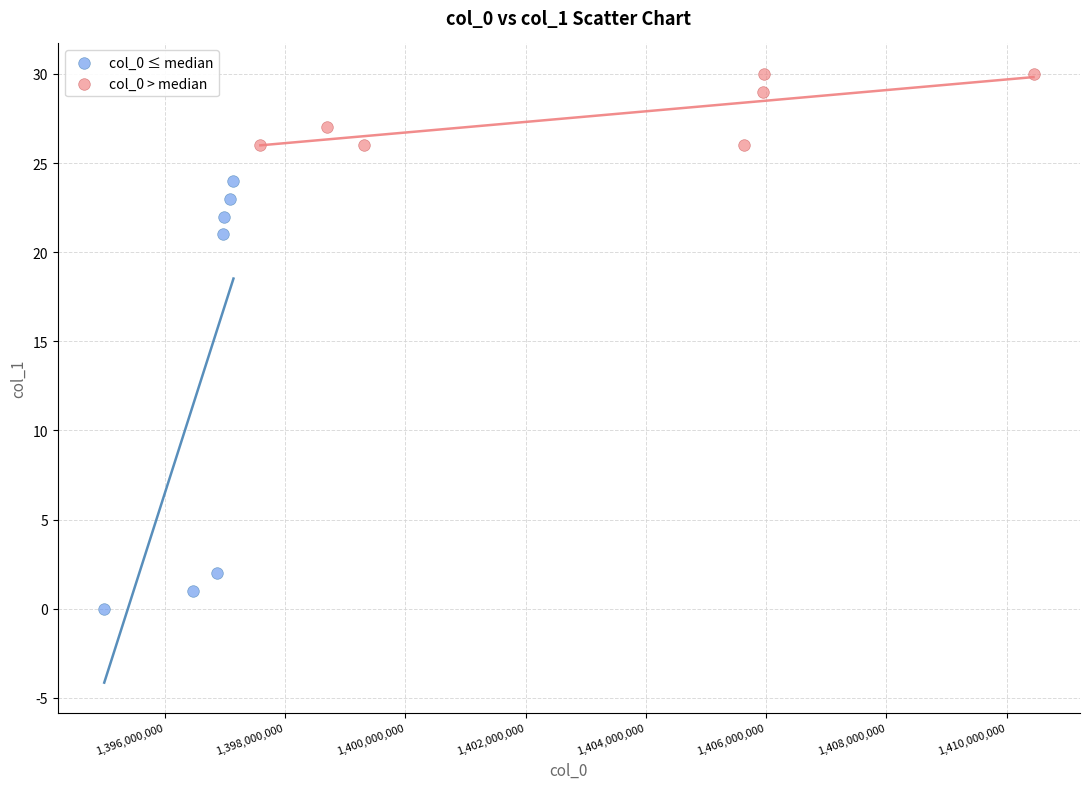

Which series has the widest spread of Y values?

col_0 ≤ median